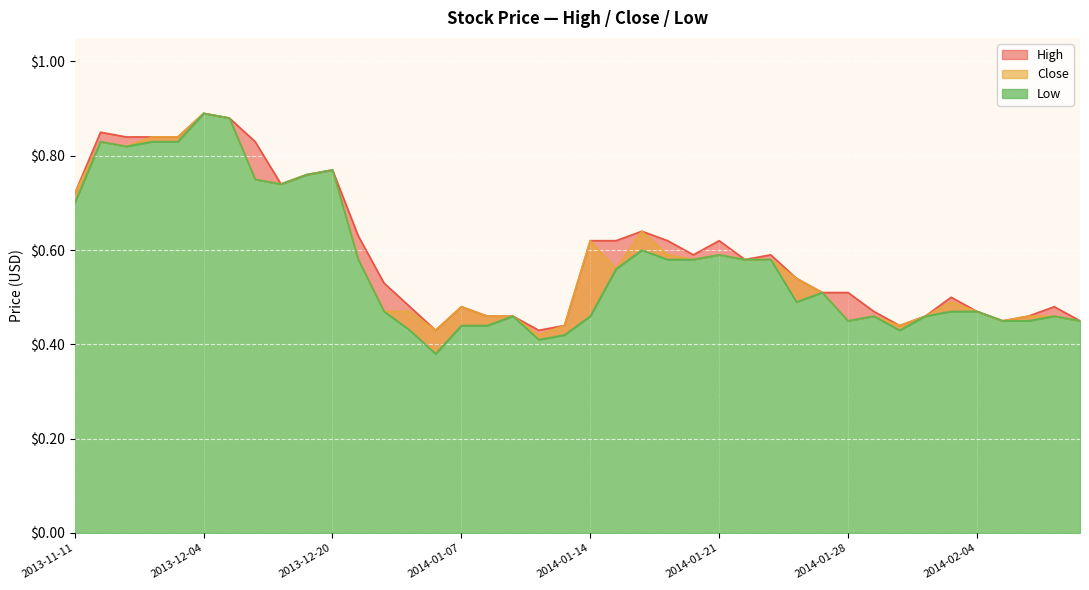

Reading right to left, what are all the values shown in this chart?

High: 2014-02-11=0.5	2014-02-07=0.5	2014-02-06=0.5	2014-02-05=0.5	2014-02-04=0.5	2014-02-03=0.5	2014-01-31=0.5	2014-01-30=0.4	2014-01-29=0.5	2014-01-28=0.5	2014-01-27=0.5	2014-01-24=0.5	2014-01-23=0.6	2014-01-22=0.6	2014-01-21=0.6	2014-01-20=0.6	2014-01-17=0.6	2014-01-16=0.6	2014-01-15=0.6	2014-01-14=0.6	2014-01-13=0.4	2014-01-10=0.4	2014-01-09=0.5	2014-01-08=0.5	2014-01-07=0.5	2014-01-06=0.4	2014-01-03=0.5	2014-01-02=0.5	2013-12-27=0.6	2013-12-20=0.8	2013-12-18=0.8	2013-12-13=0.7	2013-12-12=0.8	2013-12-06=0.9	2013-12-04=0.9	2013-12-03=0.8	2013-11-26=0.8	2013-11-22=0.8	2013-11-21=0.8	2013-11-11=0.7
Close: 2014-02-11=0.5	2014-02-07=0.5	2014-02-06=0.5	2014-02-05=0.5	2014-02-04=0.5	2014-02-03=0.5	2014-01-31=0.5	2014-01-30=0.4	2014-01-29=0.5	2014-01-28=0.5	2014-01-27=0.5	2014-01-24=0.5	2014-01-23=0.6	2014-01-22=0.6	2014-01-21=0.6	2014-01-20=0.6	2014-01-17=0.6	2014-01-16=0.6	2014-01-15=0.6	2014-01-14=0.6	2014-01-13=0.4	2014-01-10=0.4	2014-01-09=0.5	2014-01-08=0.5	2014-01-07=0.5	2014-01-06=0.4	2014-01-03=0.5	2014-01-02=0.5	2013-12-27=0.6	2013-12-20=0.8	2013-12-18=0.8	2013-12-13=0.7	2013-12-12=0.8	2013-12-06=0.9	2013-12-04=0.9	2013-12-03=0.8	2013-11-26=0.8	2013-11-22=0.8	2013-11-21=0.8	2013-11-11=0.7
Low: 2014-02-11=0.5	2014-02-07=0.5	2014-02-06=0.5	2014-02-05=0.5	2014-02-04=0.5	2014-02-03=0.5	2014-01-31=0.5	2014-01-30=0.4	2014-01-29=0.5	2014-01-28=0.5	2014-01-27=0.5	2014-01-24=0.5	2014-01-23=0.6	2014-01-22=0.6	2014-01-21=0.6	2014-01-20=0.6	2014-01-17=0.6	2014-01-16=0.6	2014-01-15=0.6	2014-01-14=0.5	2014-01-13=0.4	2014-01-10=0.4	2014-01-09=0.5	2014-01-08=0.4	2014-01-07=0.4	2014-01-06=0.4	2014-01-03=0.4	2014-01-02=0.5	2013-12-27=0.6	2013-12-20=0.8	2013-12-18=0.8	2013-12-13=0.7	2013-12-12=0.8	2013-12-06=0.9	2013-12-04=0.9	2013-12-03=0.8	2013-11-26=0.8	2013-11-22=0.8	2013-11-21=0.8	2013-11-11=0.7